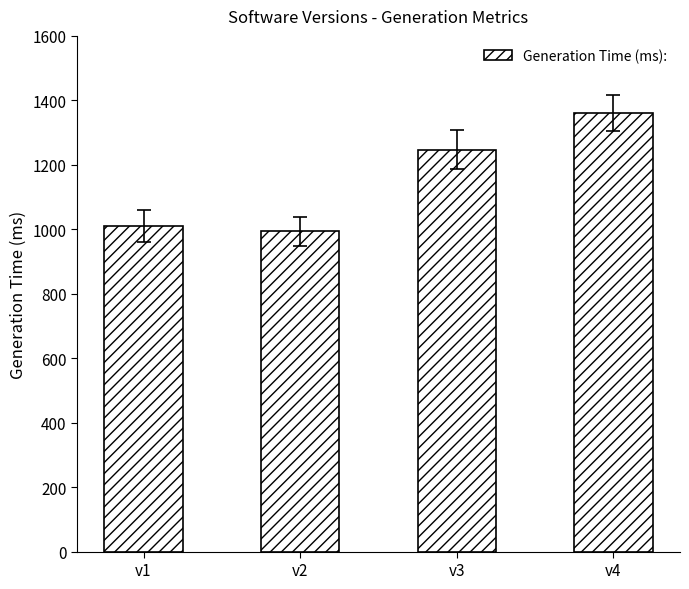

What is the difference between the second highest and minimum values?

253